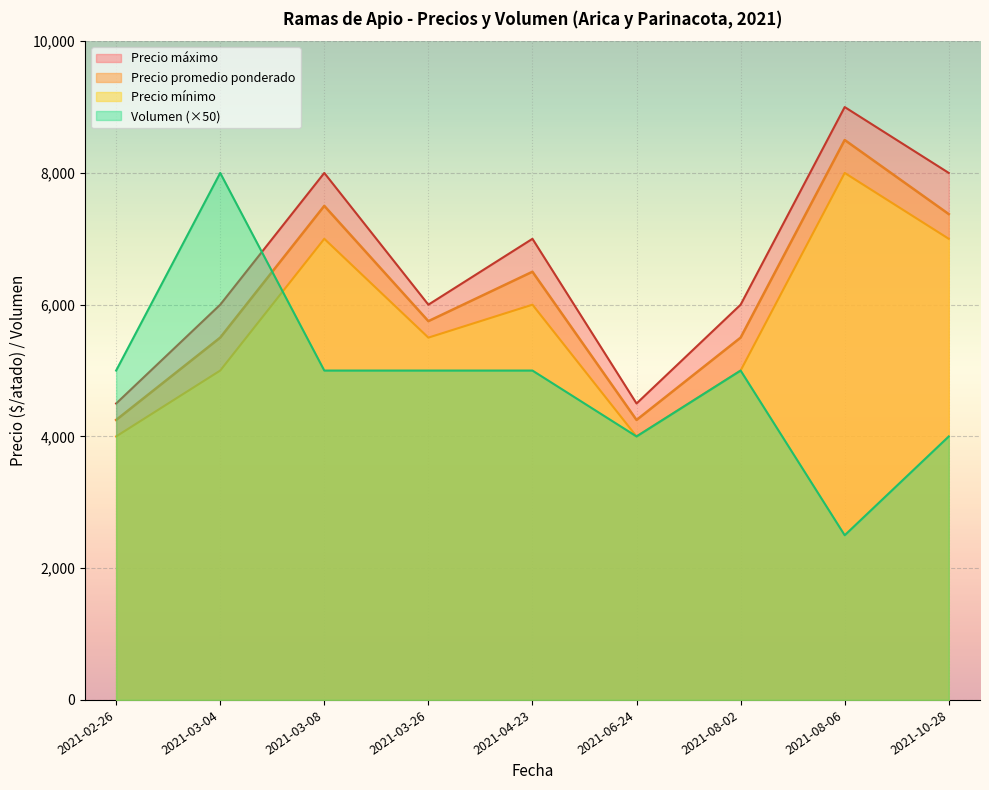

How many distinct data groups are displayed?

4